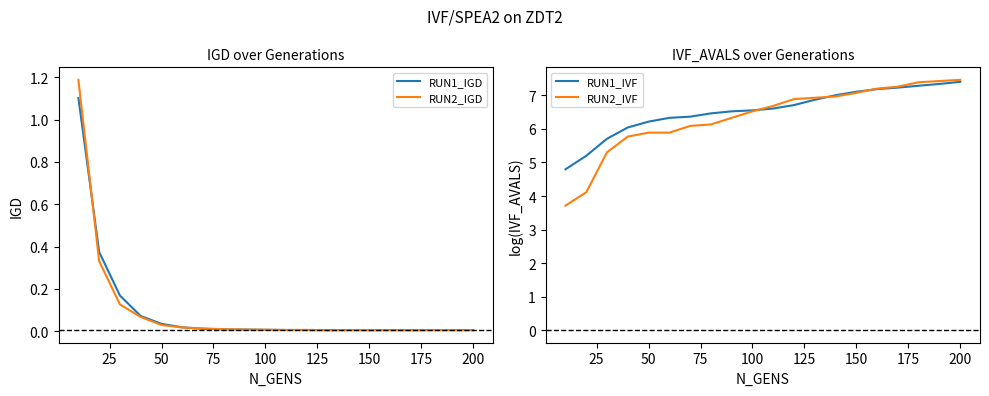

True or false: RUN1_IGD and RUN2_IVF intersect in this chart.

False